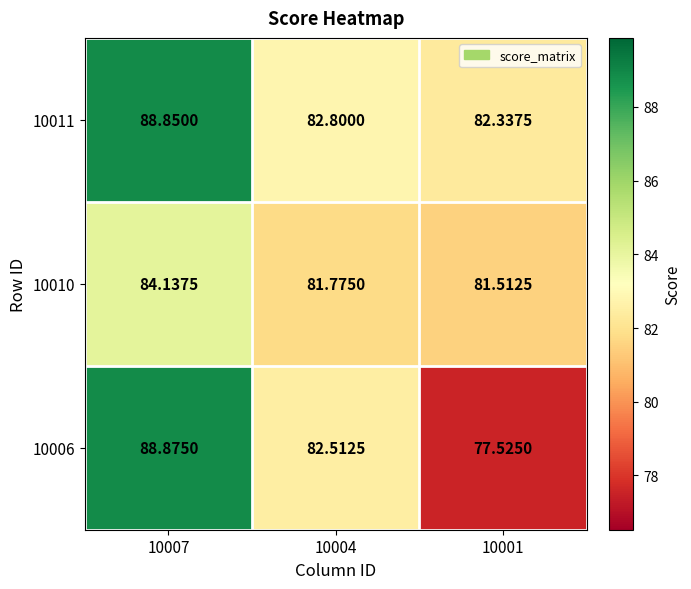

At 10004, list the series in order from smallest to largest.

10010, 10006, 10011